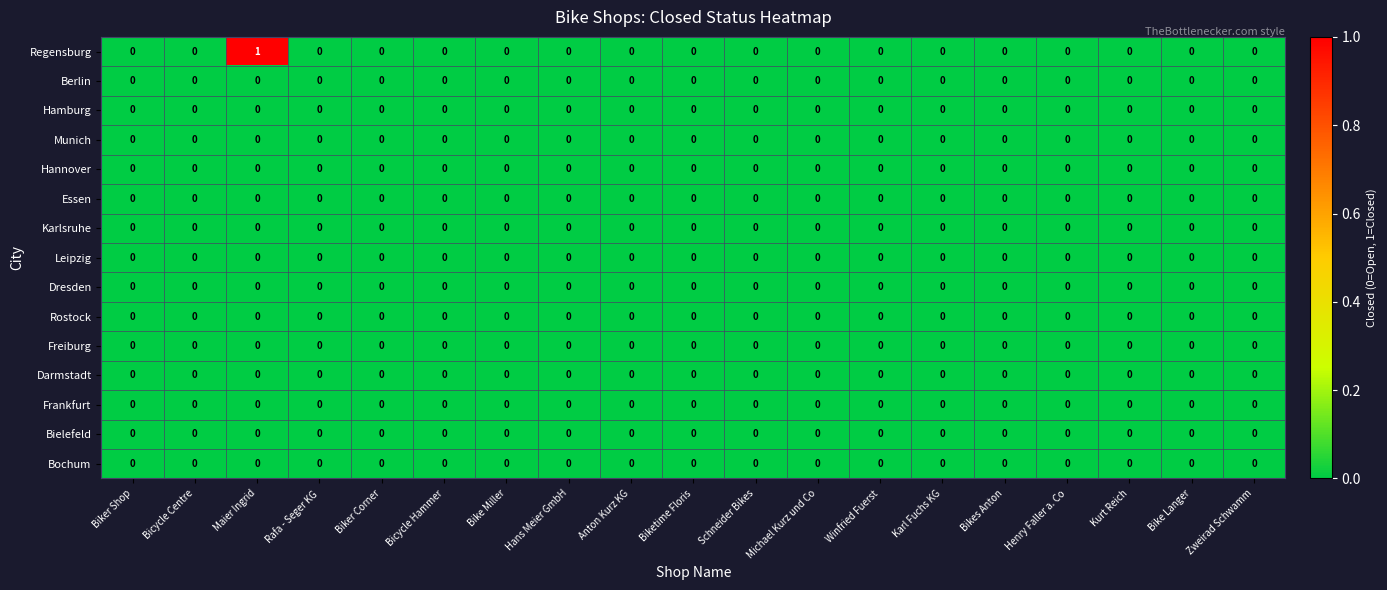

True or false: Bielefeld has a value of 0 at Karl Fuchs KG.

True